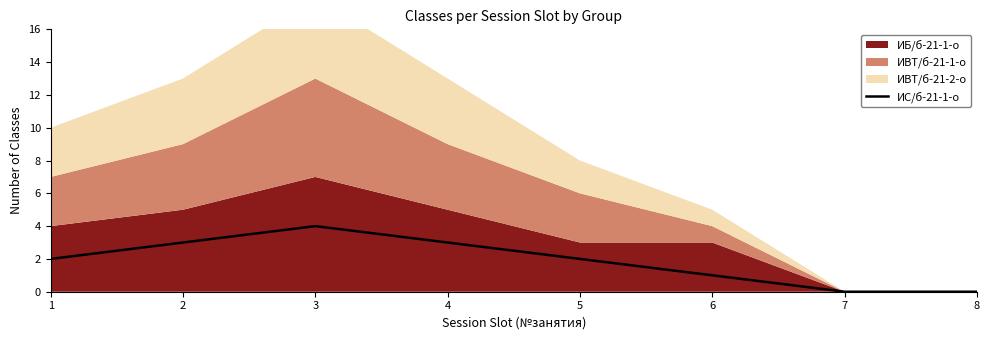

Reading right to left, what are all the values shown in this chart?

0	0	1	2	3	4	3	2